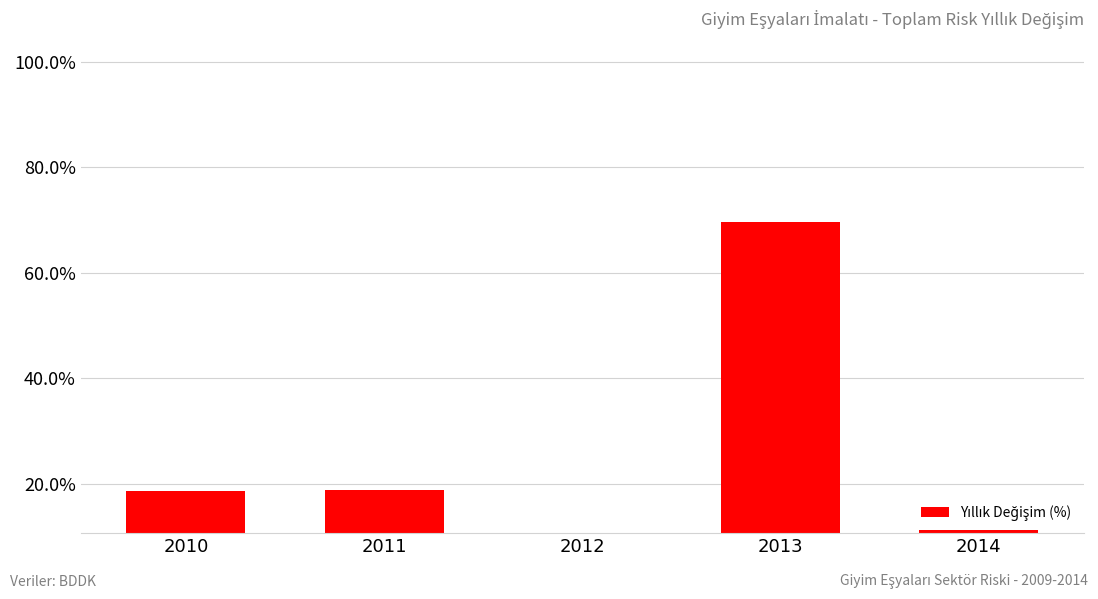

Rank the categories by value from lowest to highest.

2012, 2014, 2010, 2011, 2013